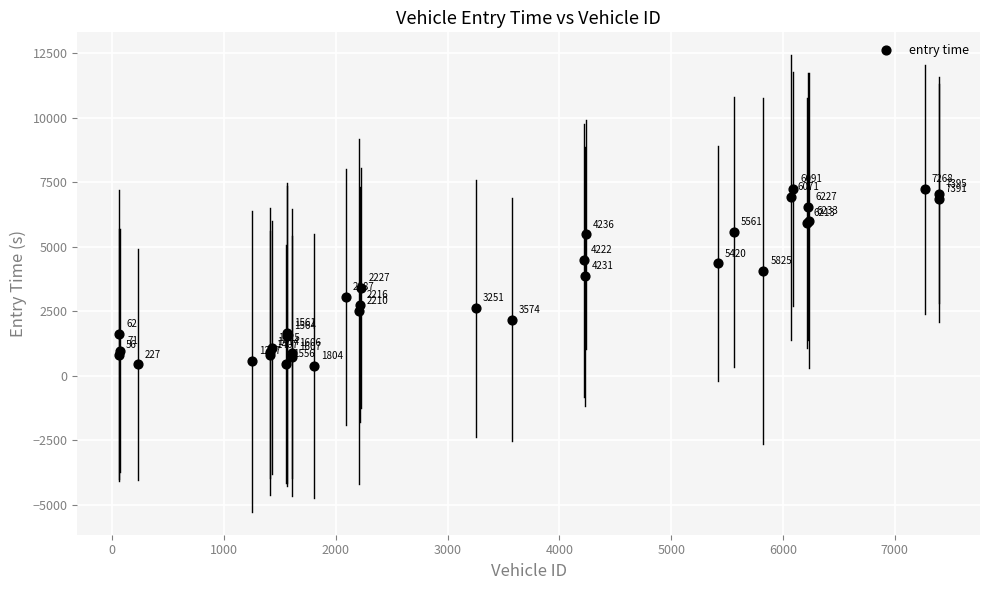

What Y value in the scatter plot is closest to 3816?

3855.4